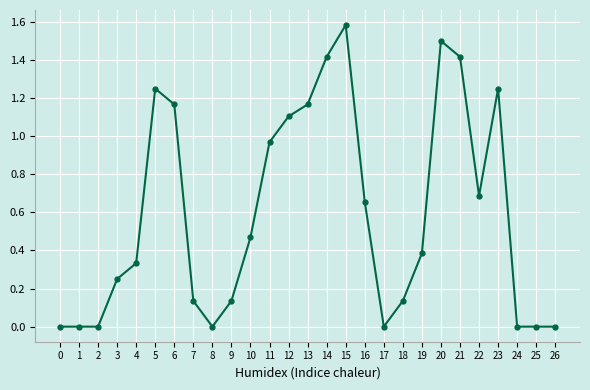

How many lines are shown in the chart?

1